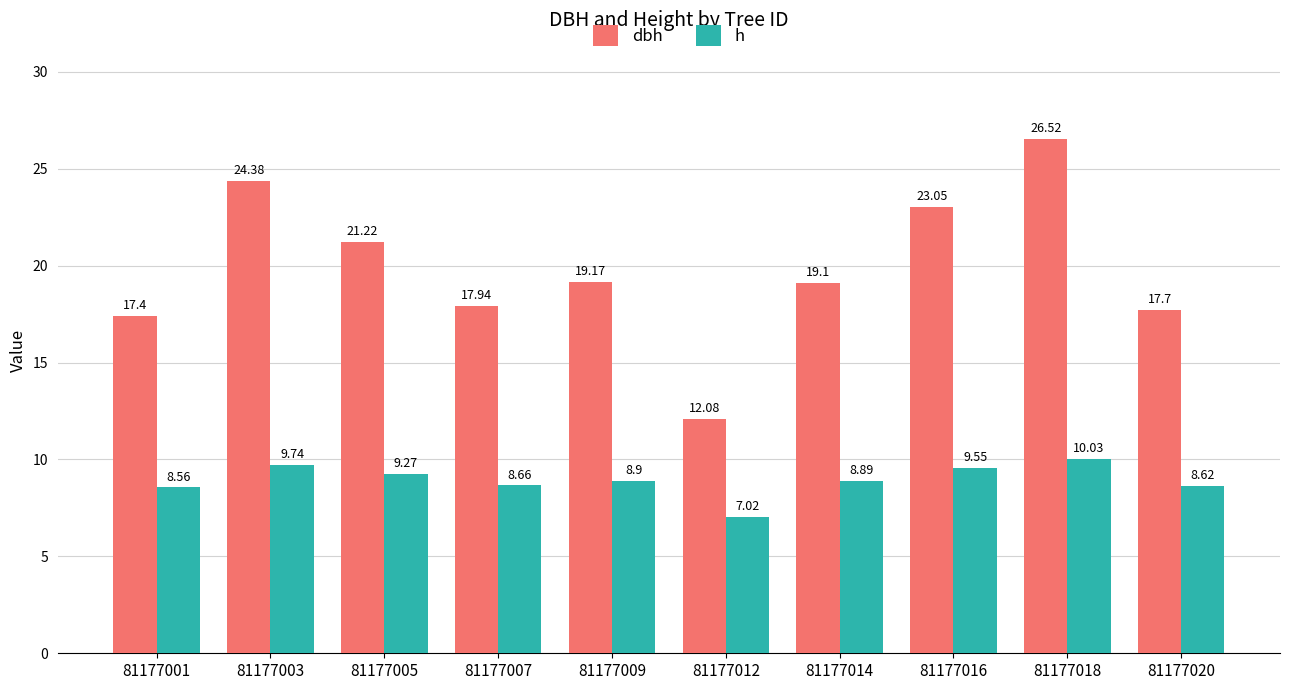

Rank the categories by dbh value from lowest to highest.

81177012, 81177001, 81177020, 81177007, 81177014, 81177009, 81177005, 81177016, 81177003, 81177018